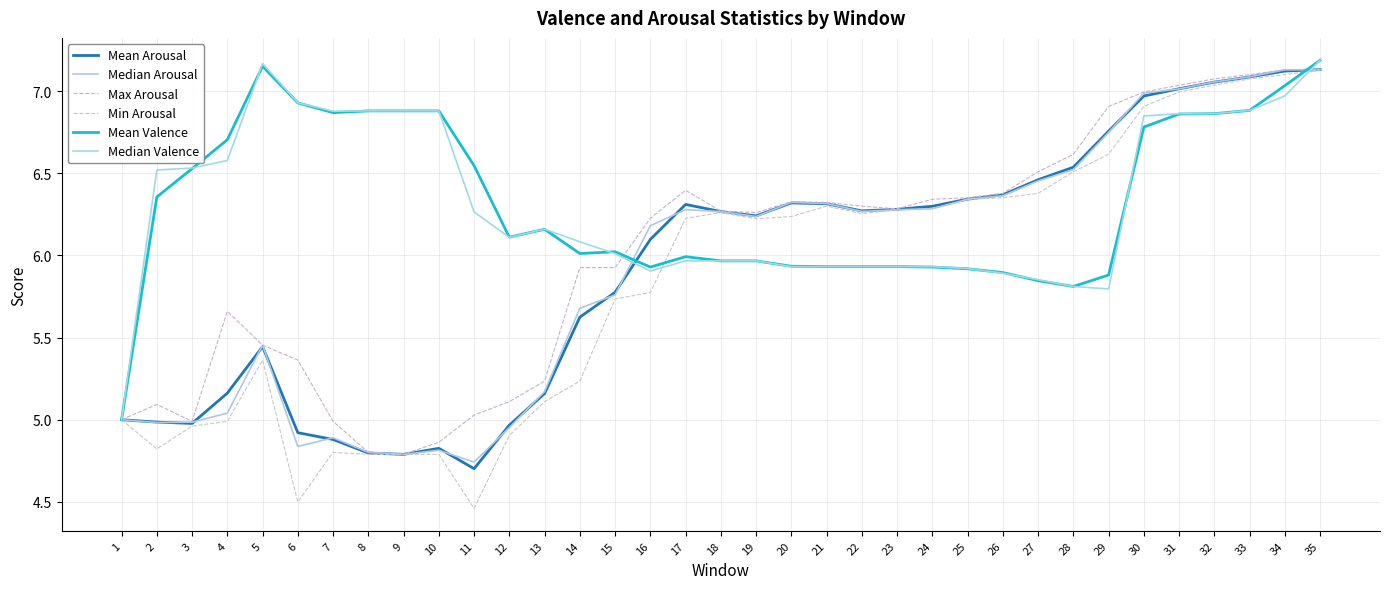

How many lines are shown in the chart?

6